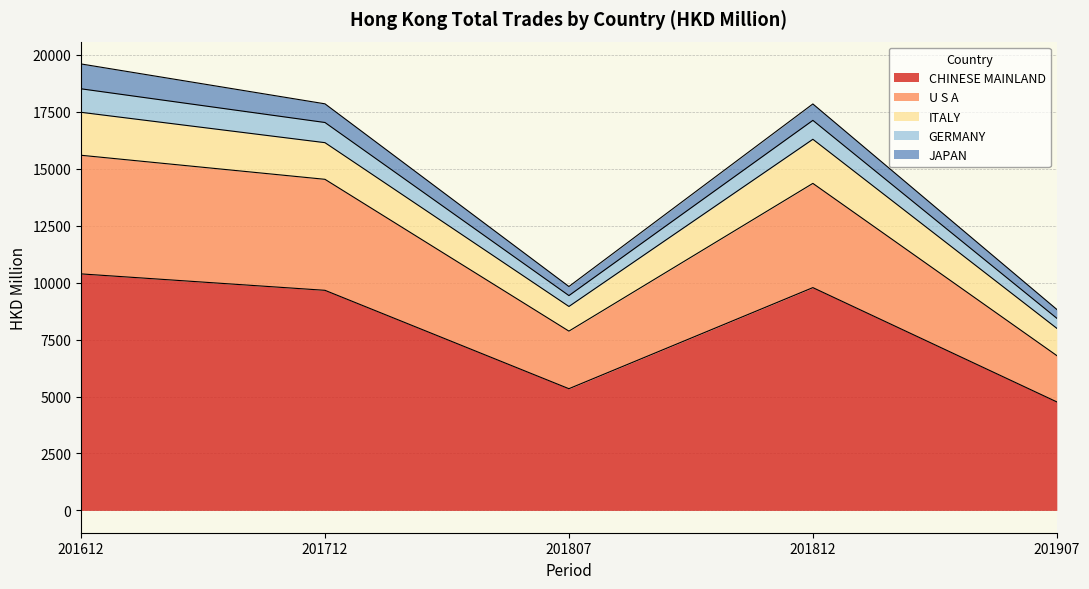

What are all the series names shown in the legend?

CHINESE MAINLAND, U S A, ITALY, GERMANY, JAPAN